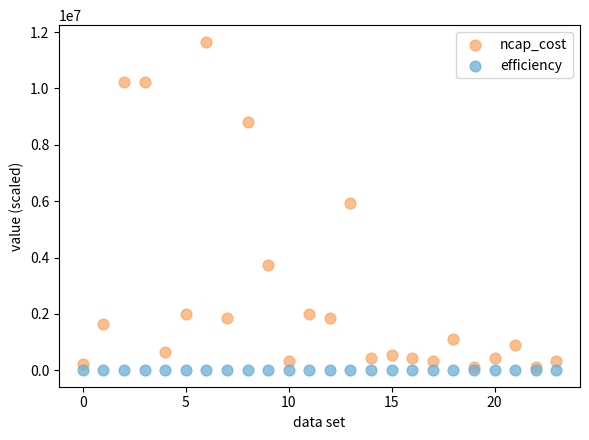

Which series has the widest spread of Y values?

ncap_cost